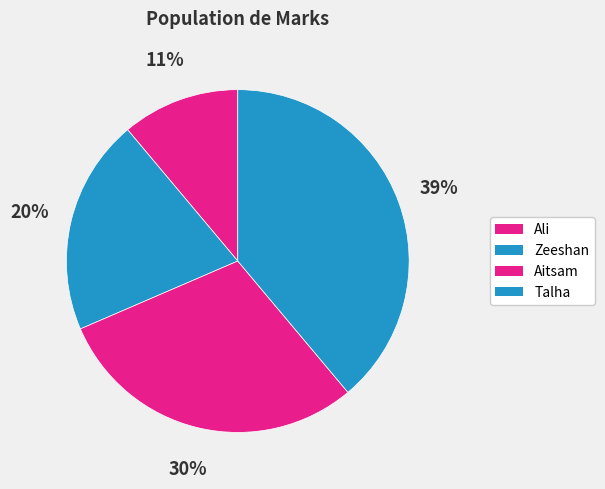

How many segments does this pie chart have?

4